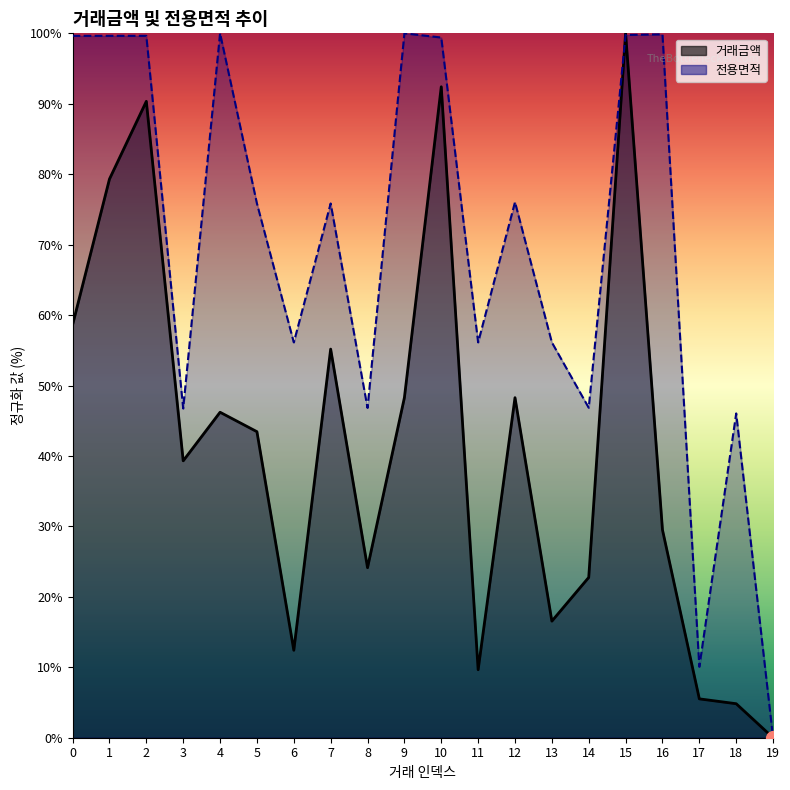

Reading right to left, transcribe all the data shown in this chart.

거래금액: 0.0	4.8	5.5	29.5	100.0	22.8	16.6	48.3	9.7	92.4	48.3	24.1	55.2	12.4	43.4	46.2	39.3	90.3	79.3	58.6
전용면적: 0.0	46.0	10.1	99.9	99.8	46.8	56.1	76.0	56.1	99.4	100.0	46.8	75.8	56.1	75.8	100.0	46.7	99.6	99.6	99.6